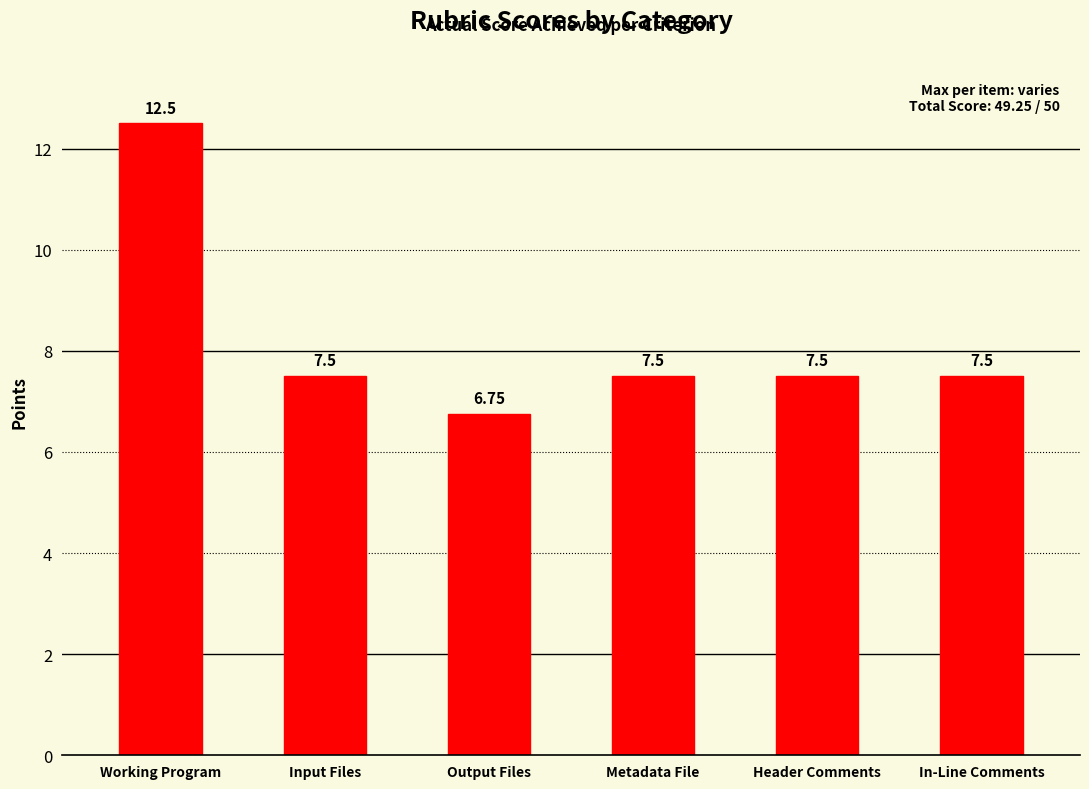

At which label does the data first exceed 7?

Working Program